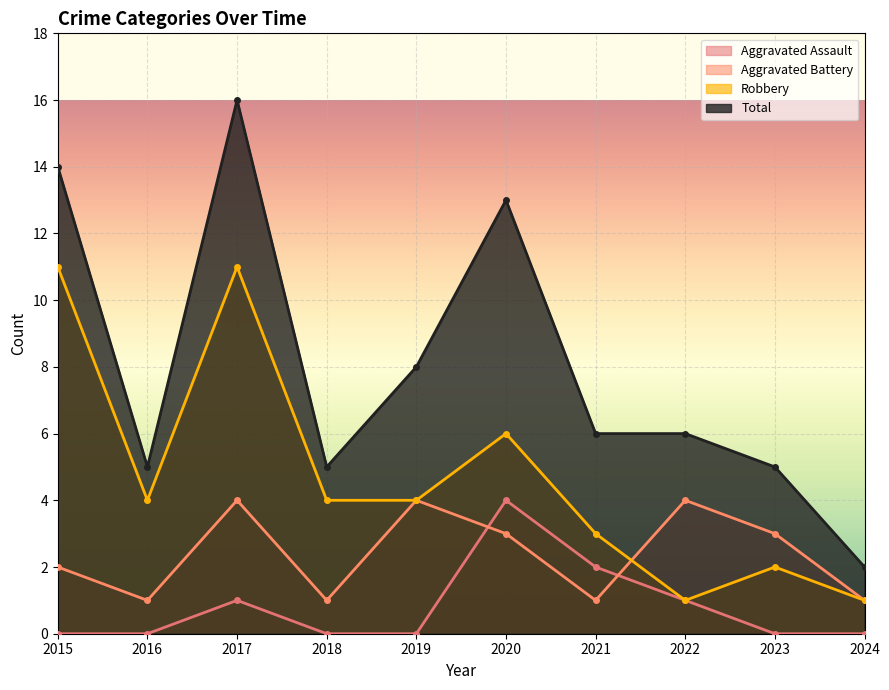

Where is the first local minimum for Total?

2016